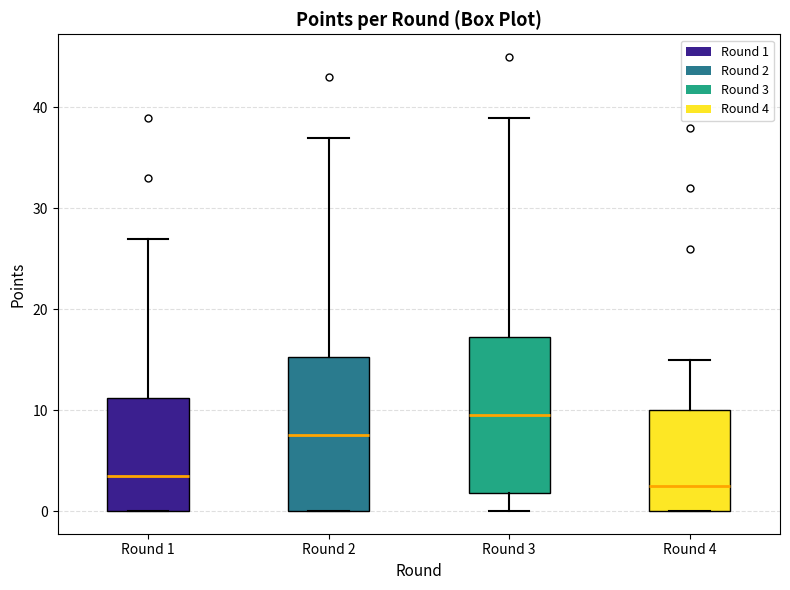

Reading left to right, transcribe this box plot: for each box, give where its median line is, the range the box spans, and where its two whiskers end, as read against the y-axis. The values are not printed on the chart, so give them approximately, as read against the axis.

Round 1: median 4, box 0 to 11, whiskers 0 to 27
Round 2: median 8, box 0 to 15, whiskers 0 to 37
Round 3: median 10, box 2 to 17, whiskers 0 to 39
Round 4: median 3, box 0 to 10, whiskers 0 to 15